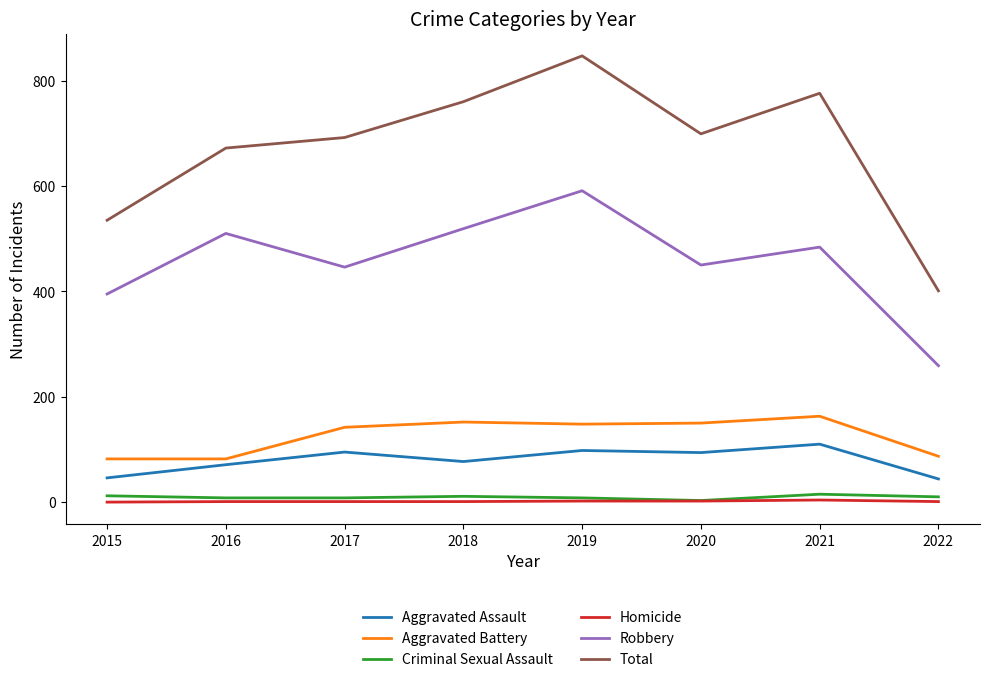

True or false: Robbery and Aggravated Battery cross at least once.

False